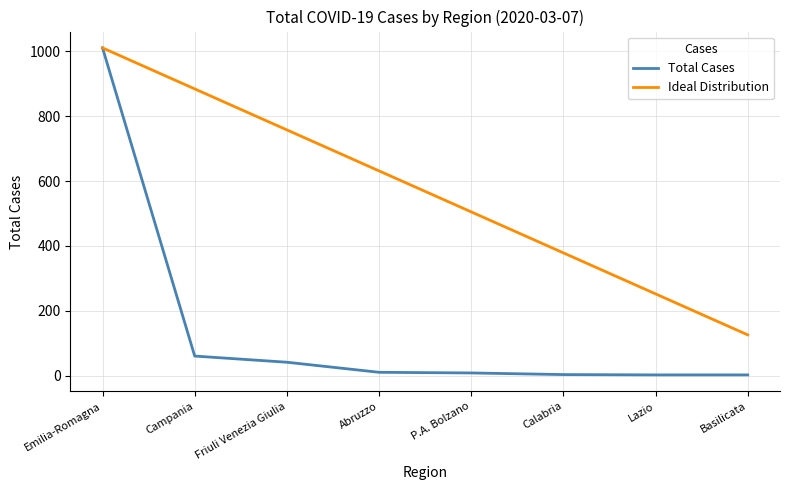

Which category has the highest value in the Ideal Distribution series?

Emilia-Romagna